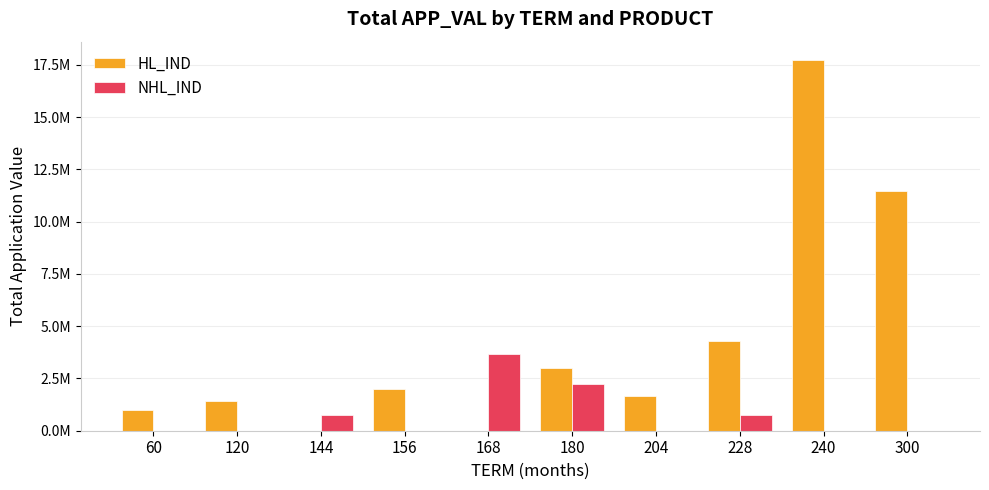

Are the bars horizontal?

No